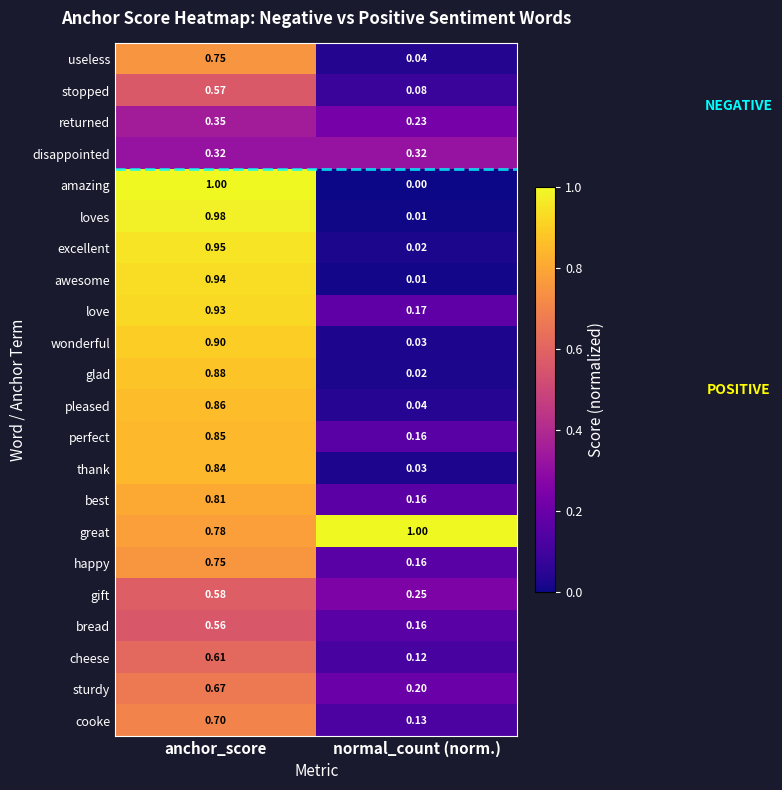

Count the number of categories in the chart.

2